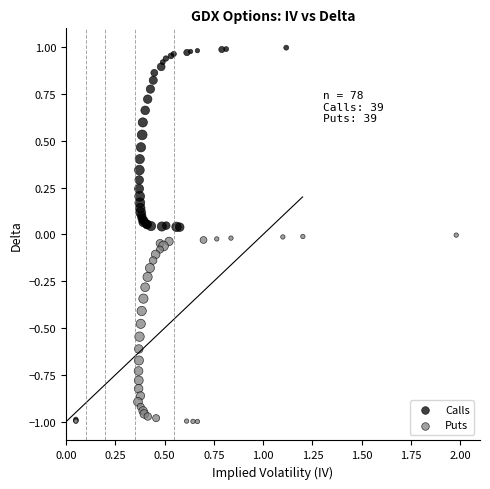

Which series reaches the maximum Y coordinate?

Calls